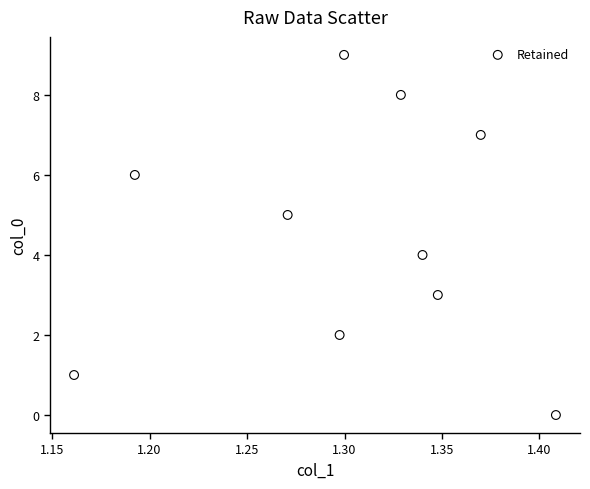

What is the range of Y values (max minus min)?

9